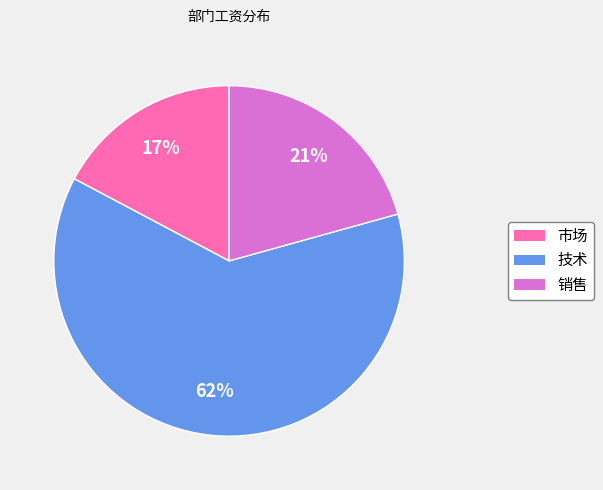

Which slice is the largest?

技术